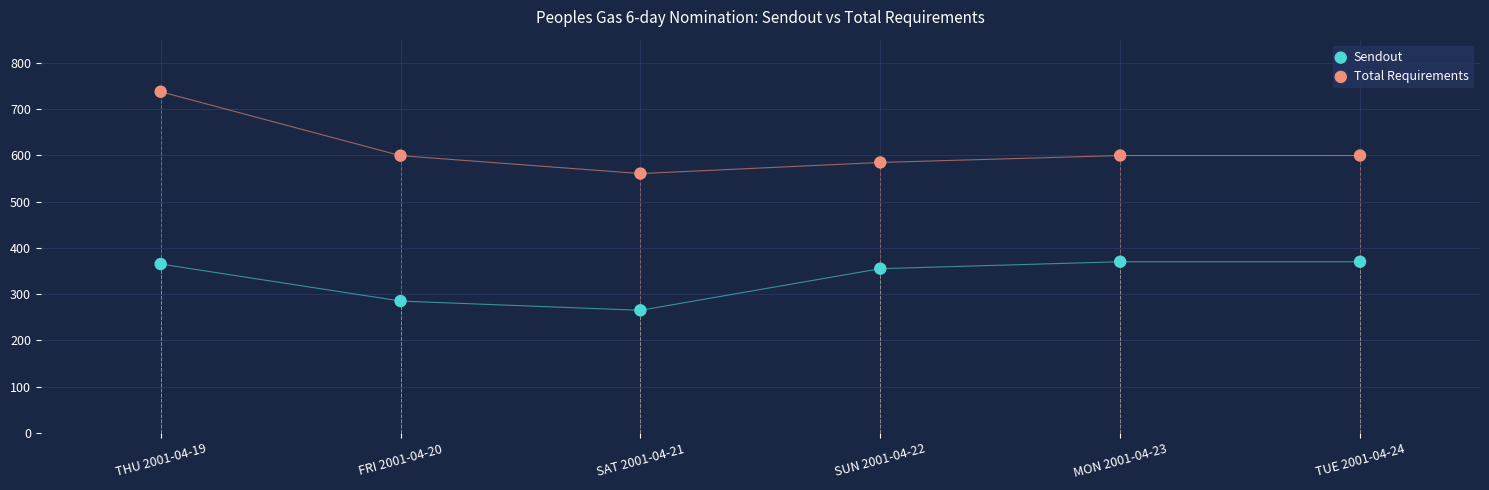

Which series has the largest Y range (max minus min)?

Total Requirements